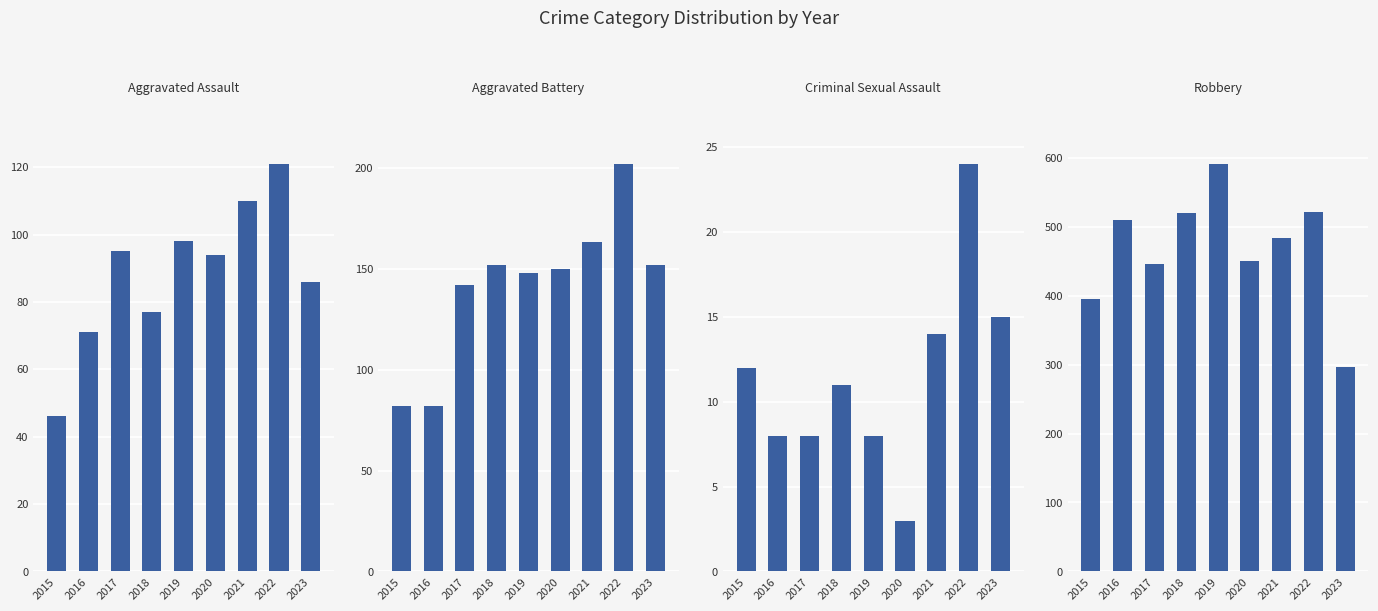

Which category has the highest value across all series?

2019